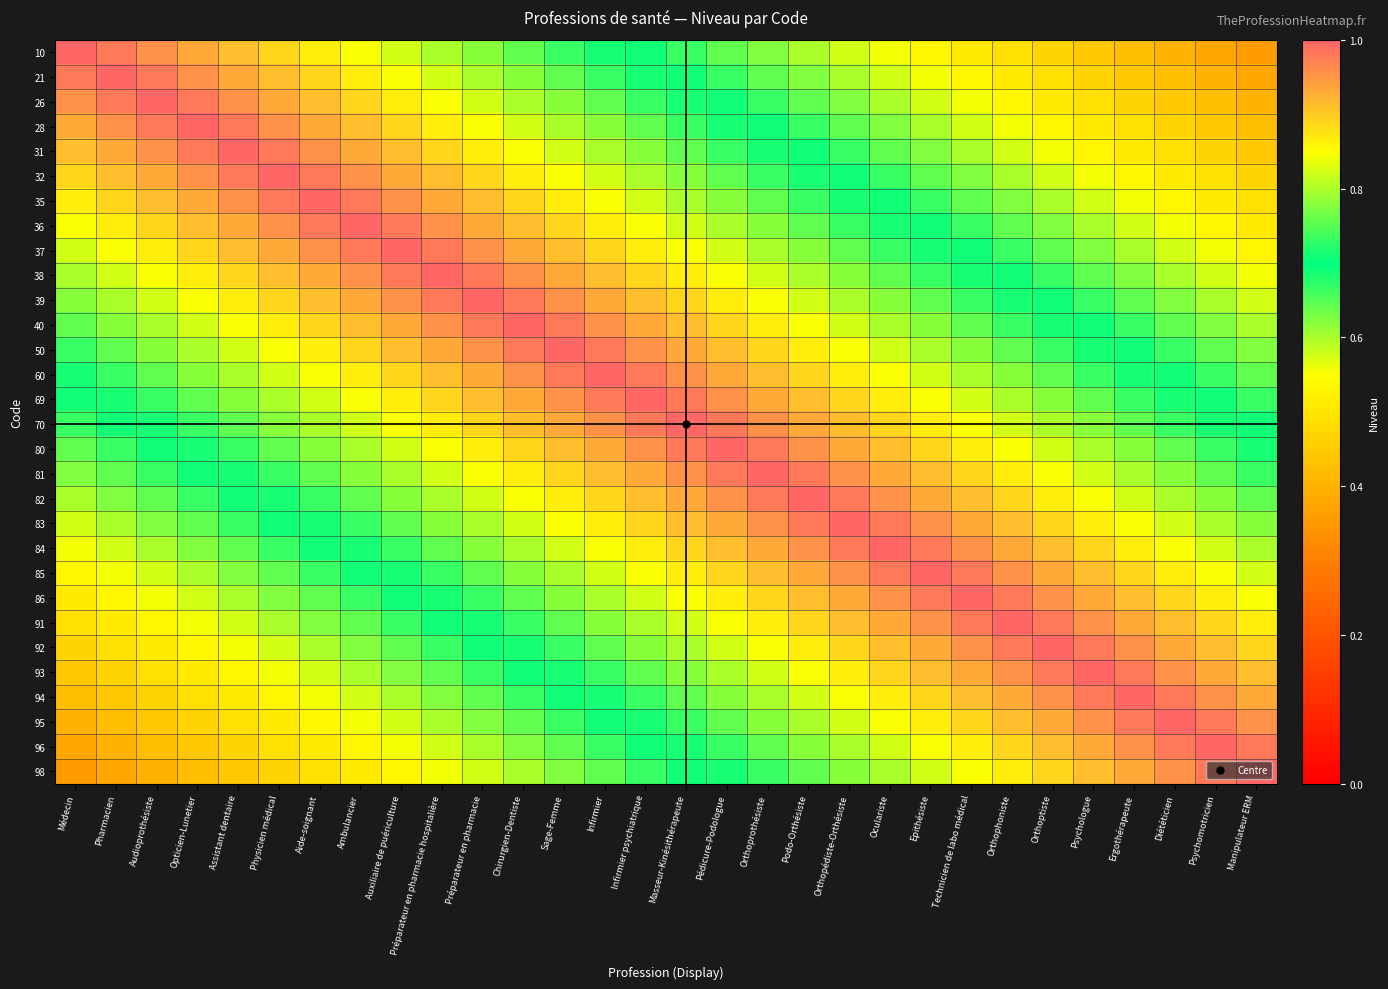

Between Psychologue and Manipulateur ERM, which is larger?

Psychologue